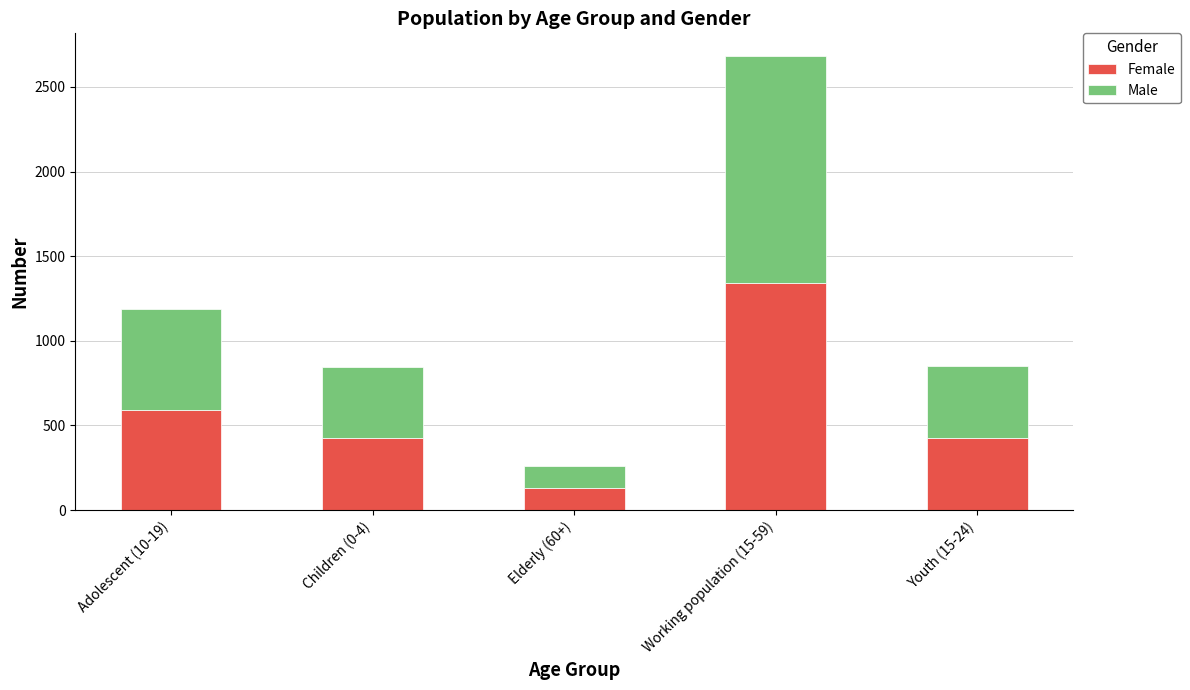

The value of Female at Children (0-4) is 673. True or false?

False